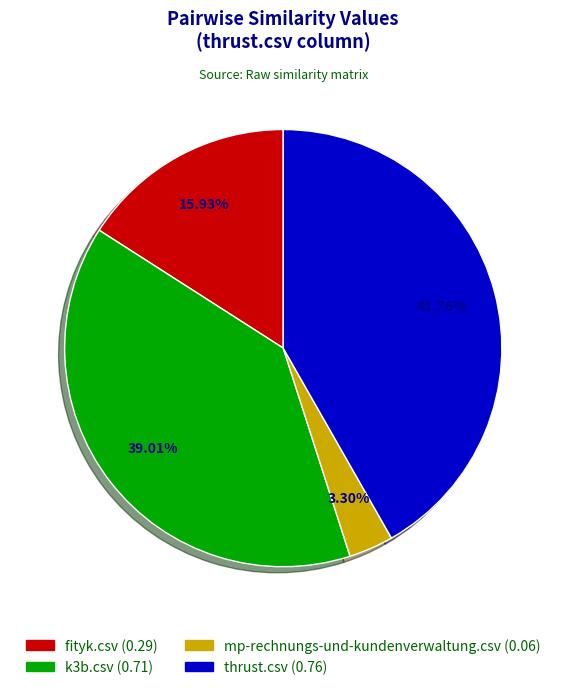

To the nearest percent, what portion does mp-rechnungs-und-kundenverwaltung.csv represent?

3%